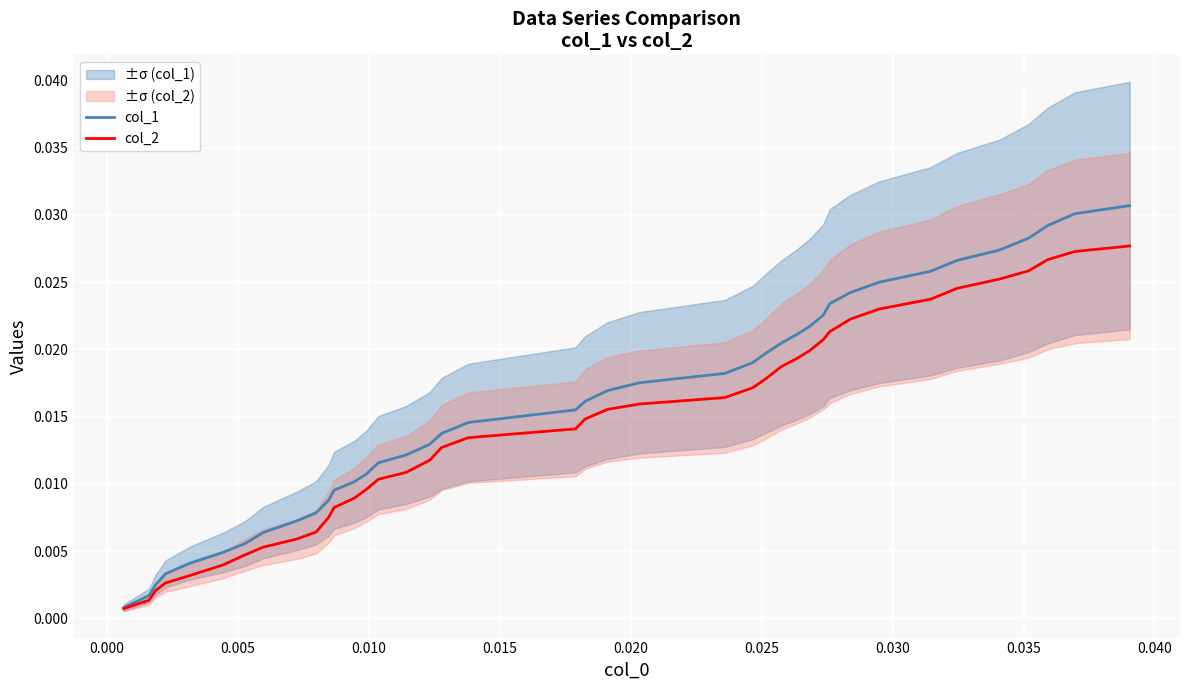

The col_1 series shows 0.0 at 0.010. True or false?

True